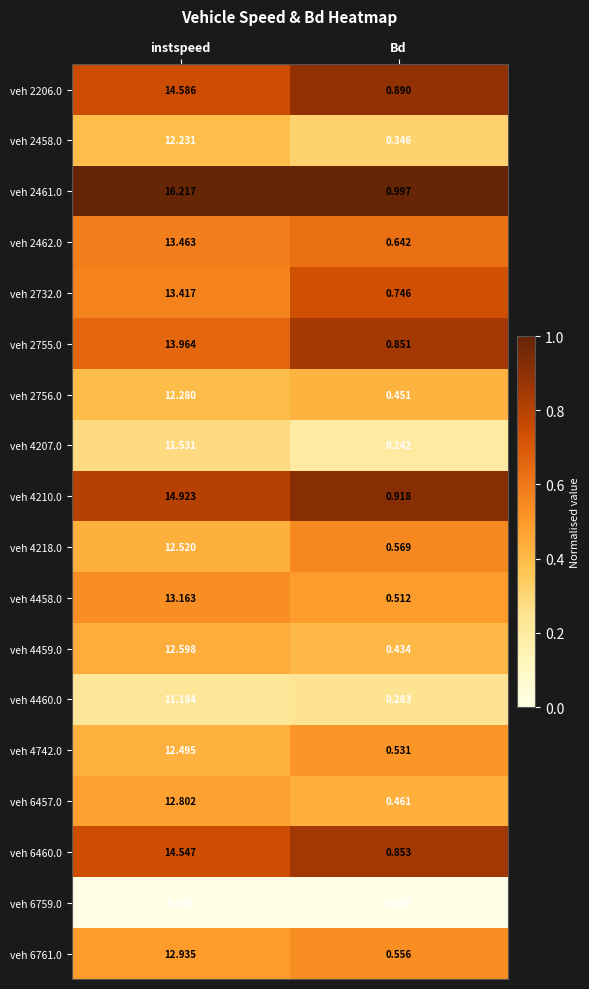

What is the difference between the highest and lowest values at instspeed?

6.5